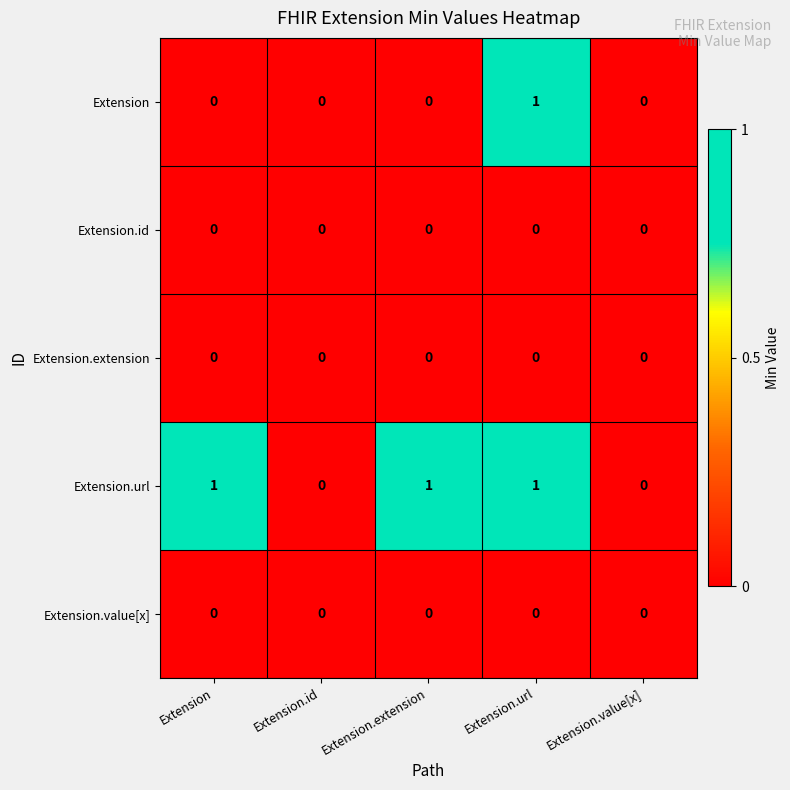

What is the spread (max minus min) of values at Extension.url?

1